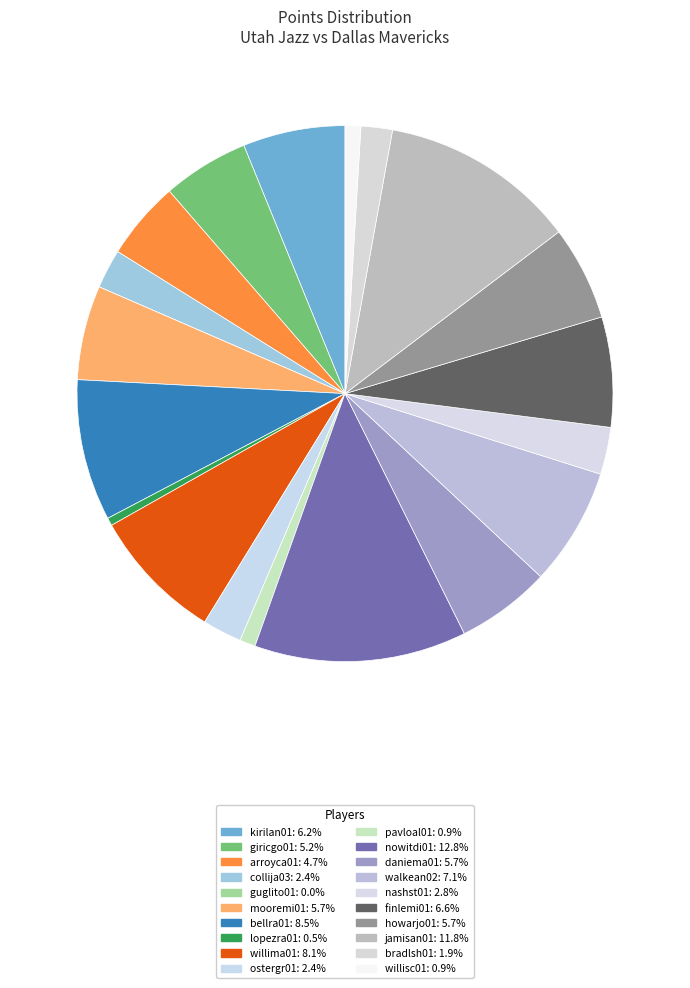

To the nearest percent, what portion does daniema01 represent?

6%